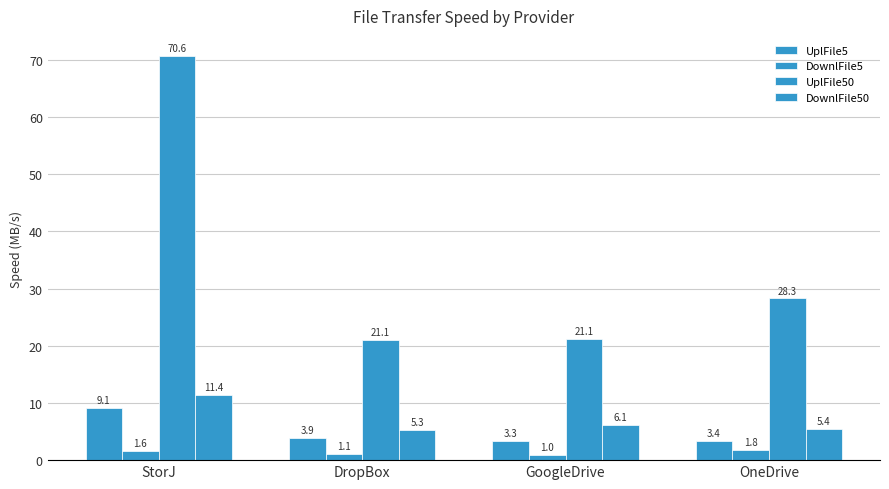

What is the total value across all series at DropBox?

31.3